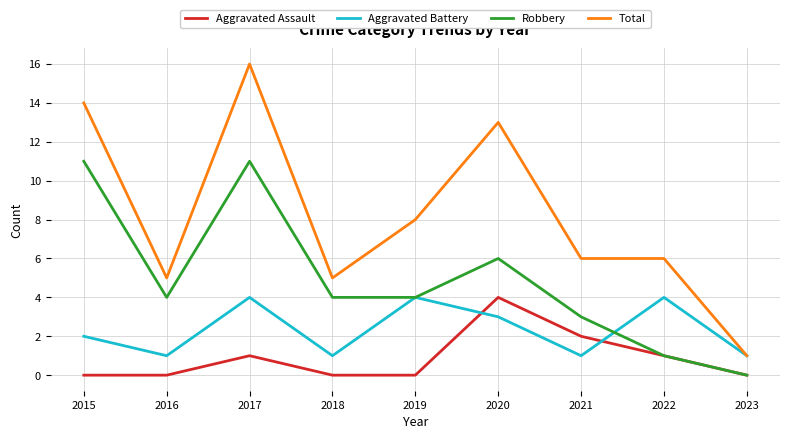

Is it true that Robbery equals 3 at 2021?

True